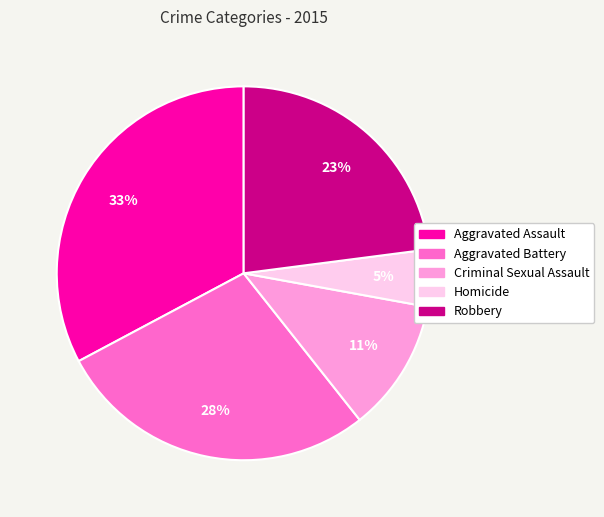

How many segments does this pie chart have?

5